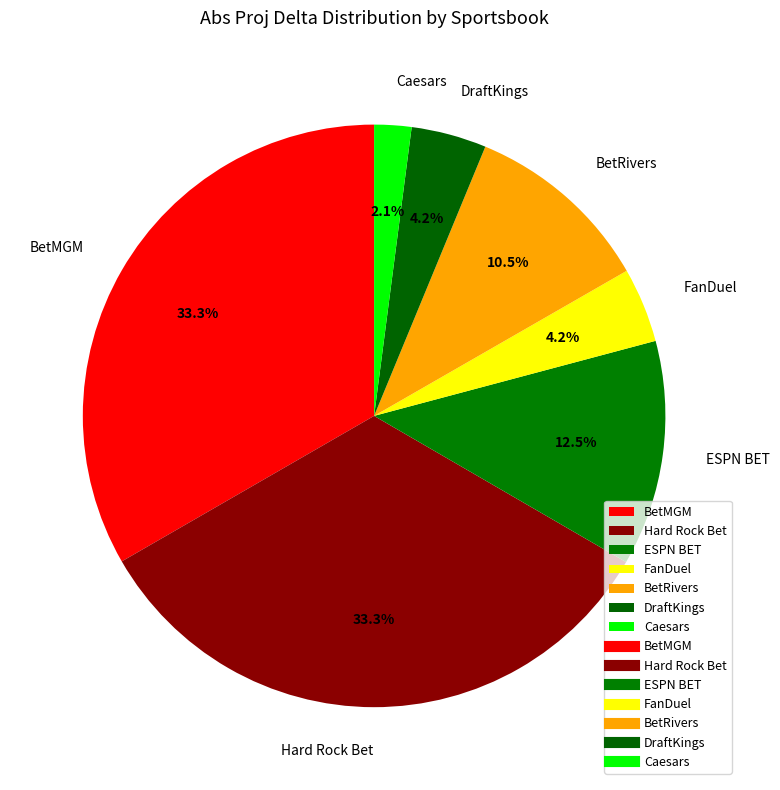

True or false: ESPN BET accounts for 26% of the total.

False